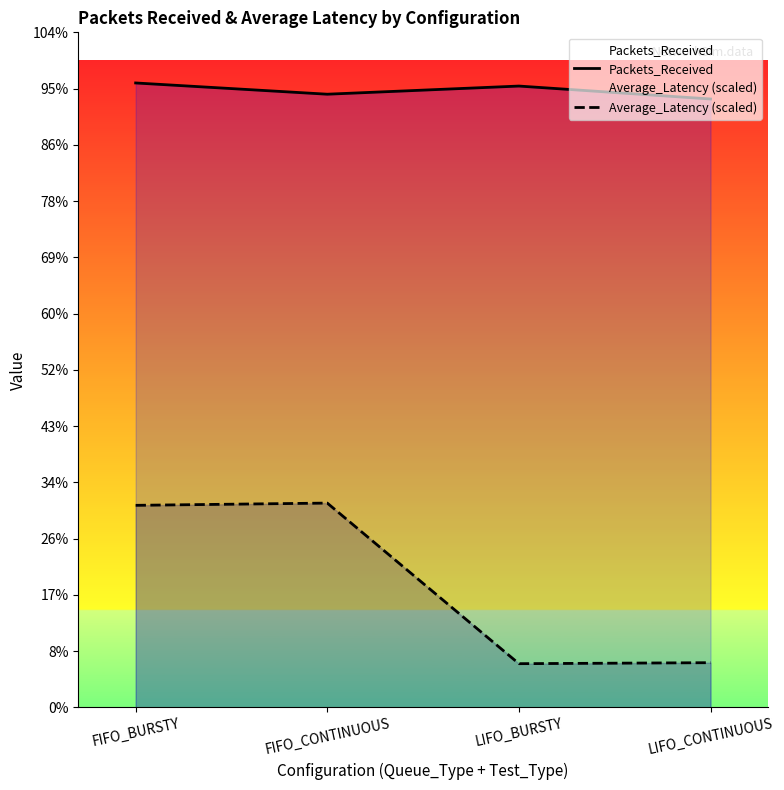

True or false: Packets_Received and Average_Latency (scaled) intersect in this chart.

False